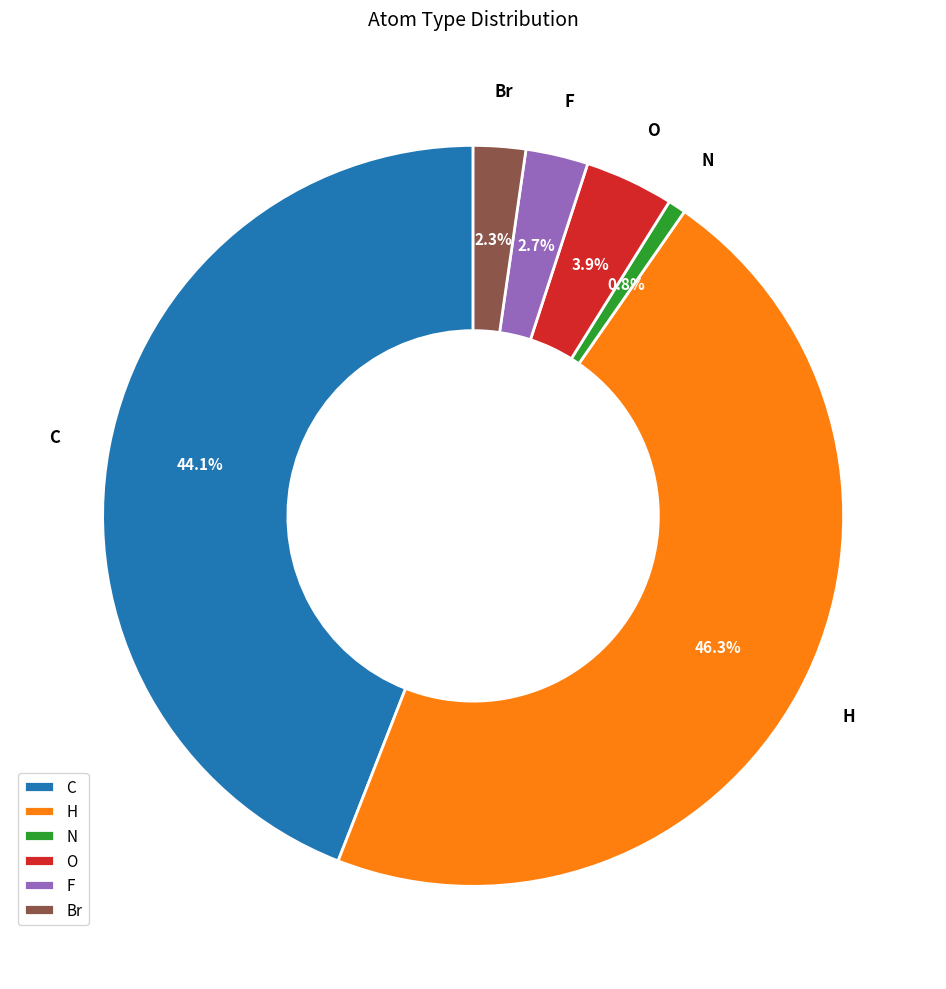

How many segments does this pie chart have?

6